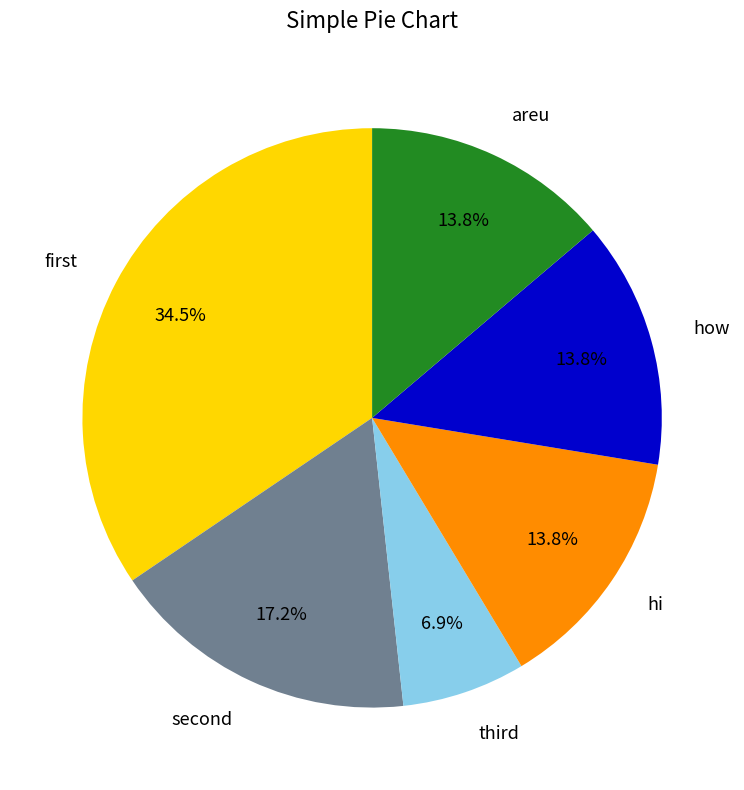

What is the smallest slice in the pie chart?

third